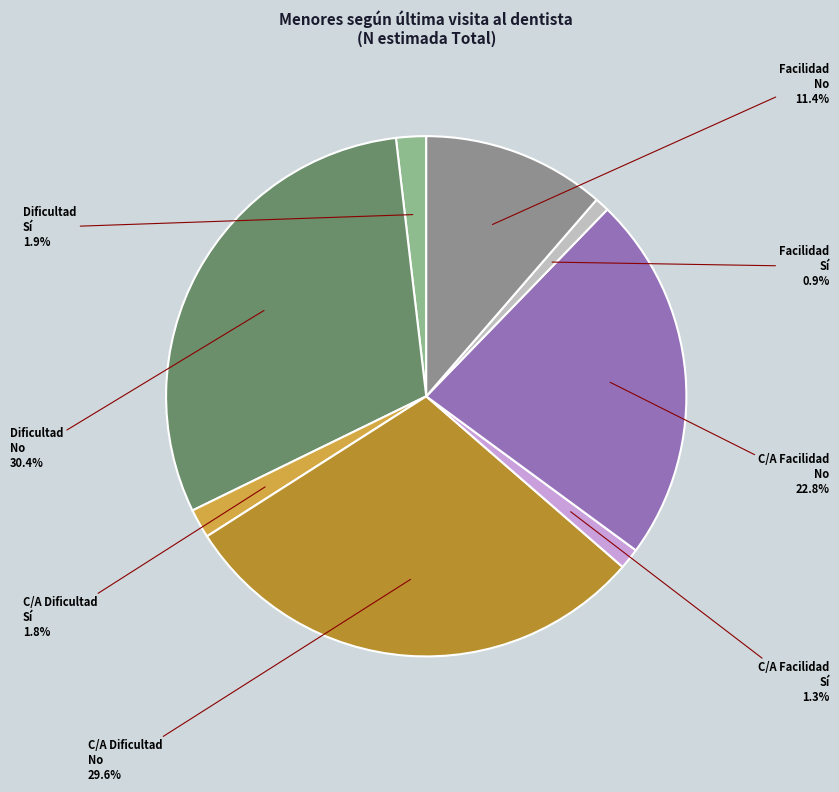

Is there any slice that represents more than half of the pie?

No